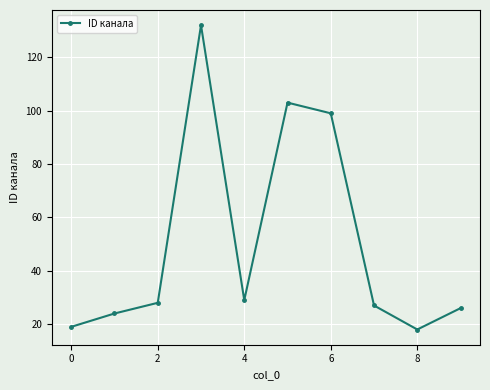

What is the minimum value shown in the chart?

18